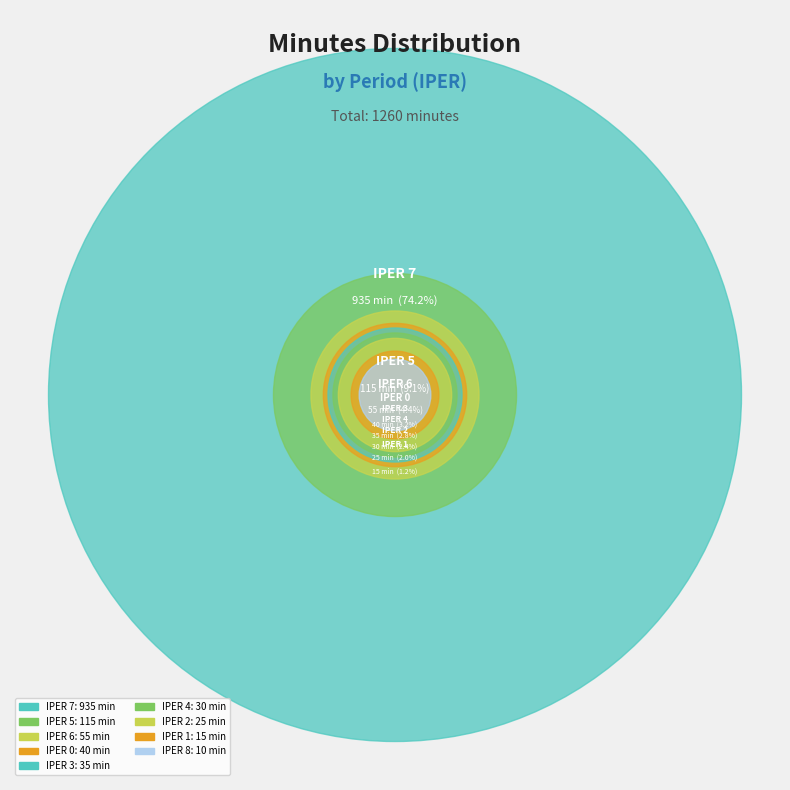

Is it true that 7 is 74% of the pie?

True